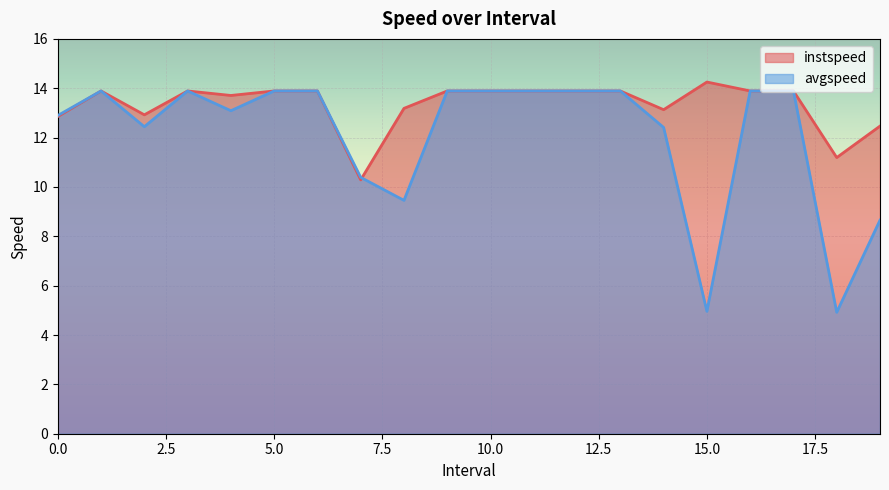

Which category has the lowest value in the avgspeed series?

18.0